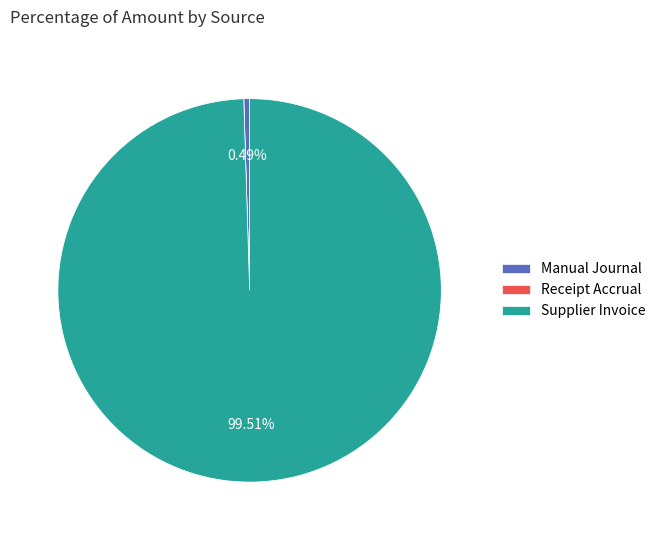

Is the sum of Manual Journal and Supplier Invoice greater than half?

Yes